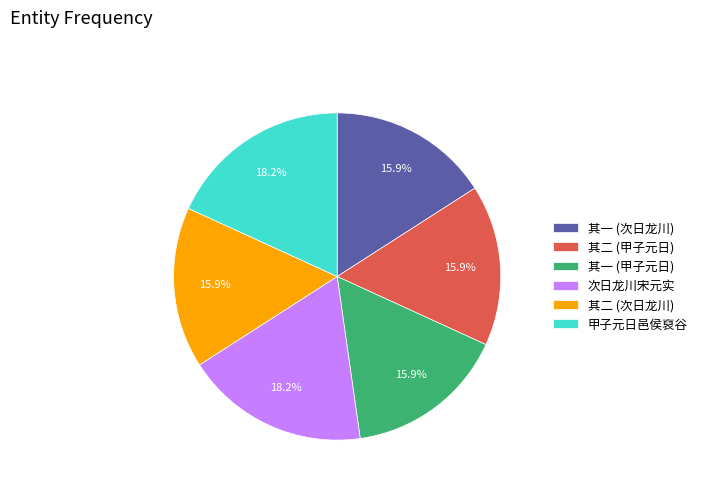

Do 次日龙川宋元实 and 甲子元日邑侯裒谷 together represent more than half of the pie?

No